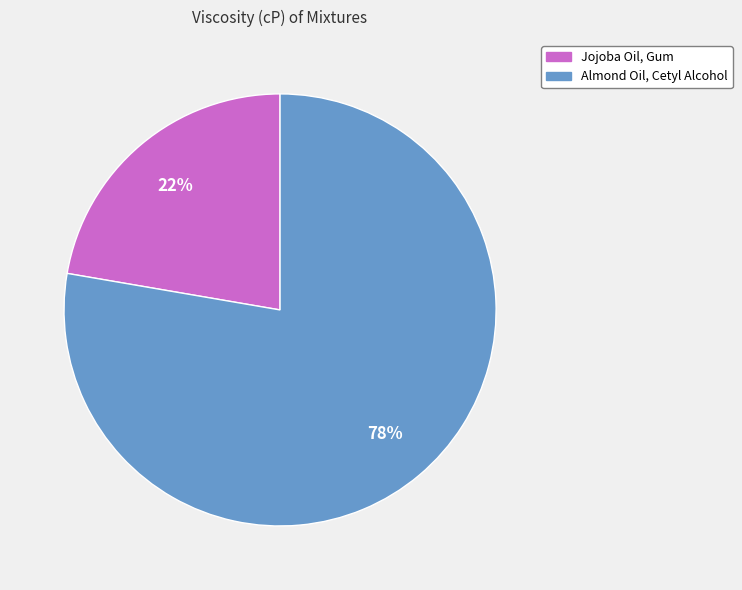

To the nearest percent, what percentage of the pie is Almond Oil, Cetyl Alcohol?

78%